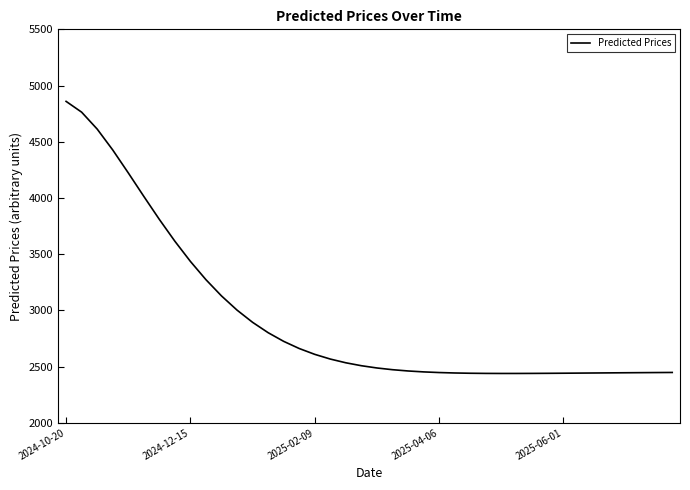

Does the chart display data point markers on the line(s)?

No